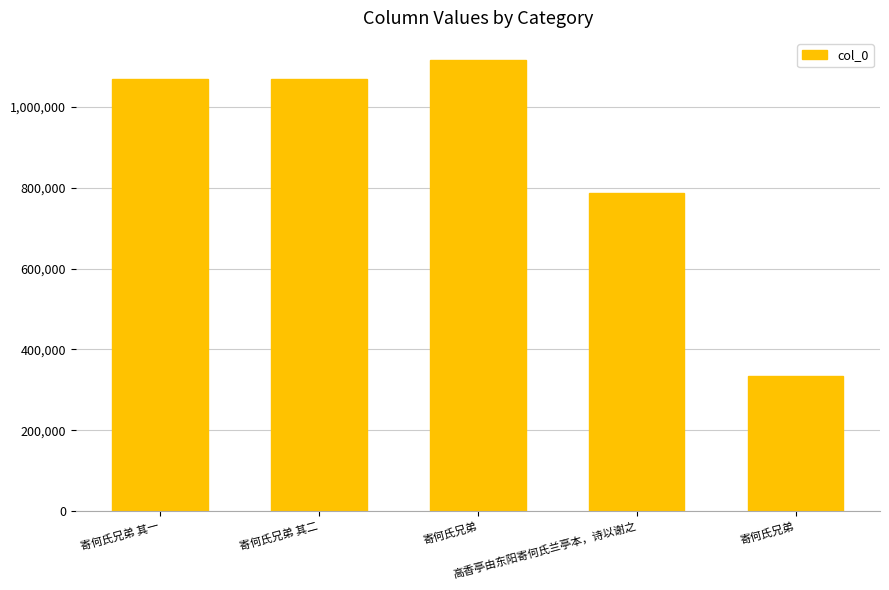

List the labels in order of value, largest first.

寄何氏兄弟, 寄何氏兄弟 其二, 寄何氏兄弟 其一, 高香亭由东阳寄何氏兰亭本，诗以谢之, 寄何氏兄弟